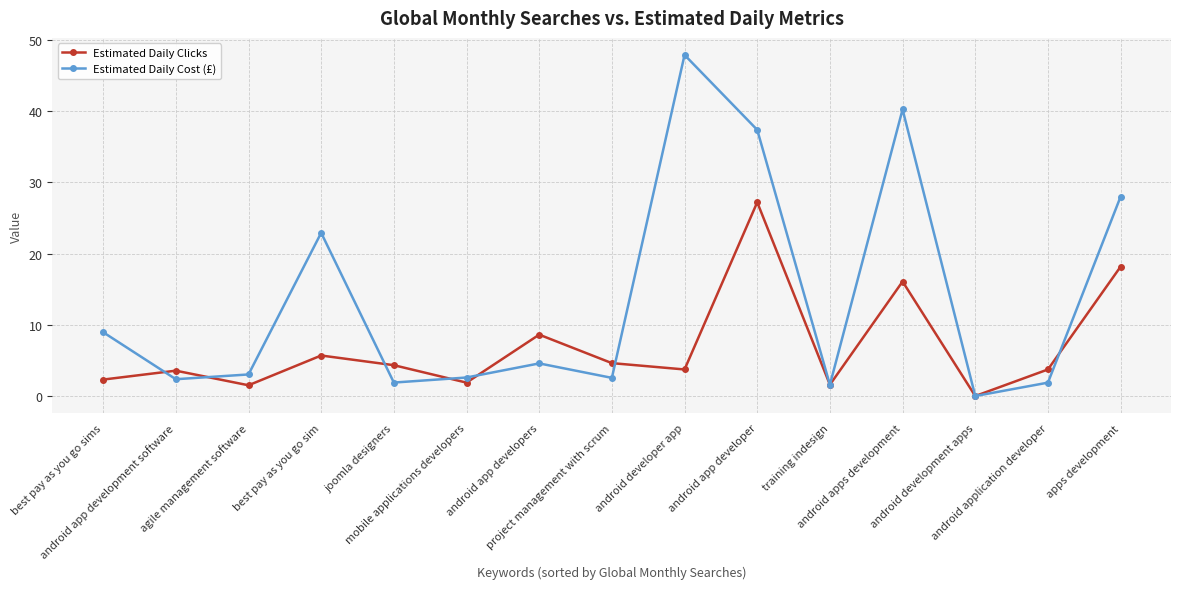

Where is the first local minimum for Estimated Daily Cost (£)?

android app development software